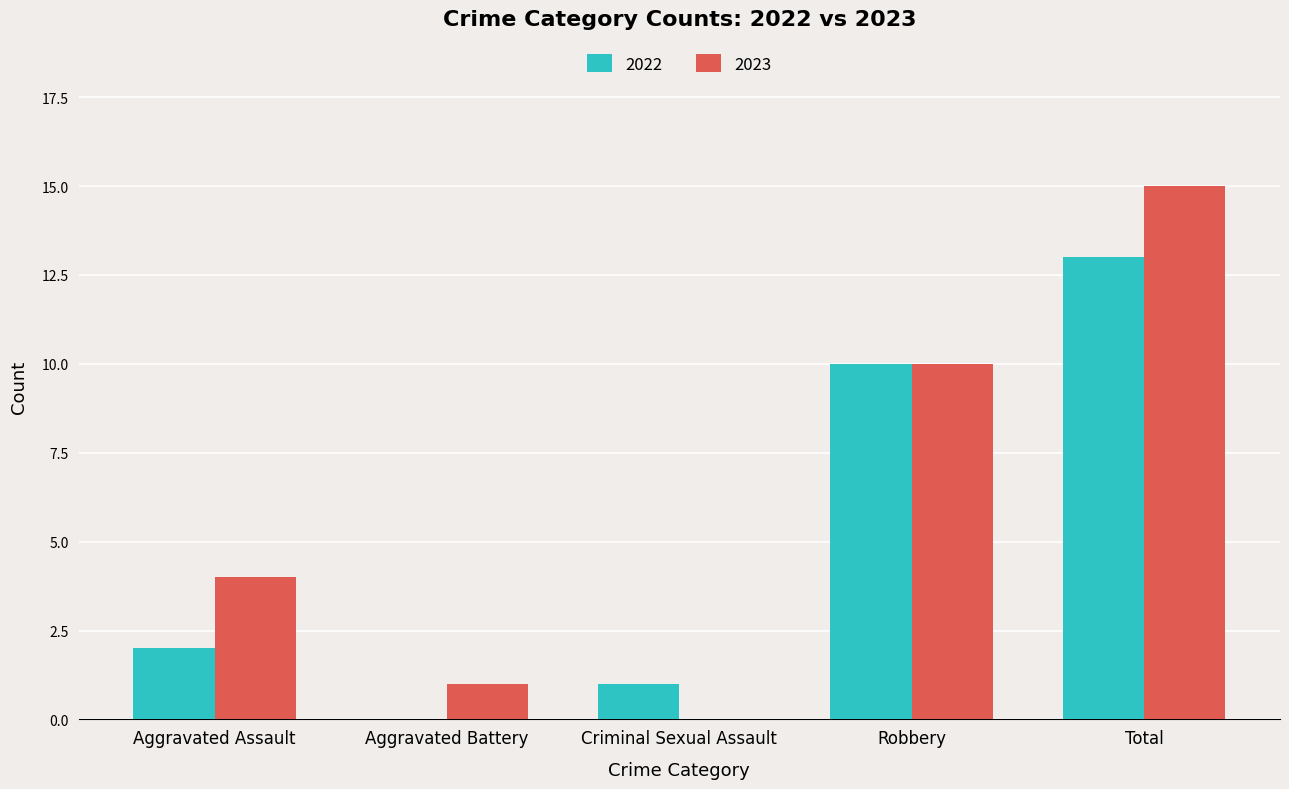

Which series has the widest spread of values?

2023